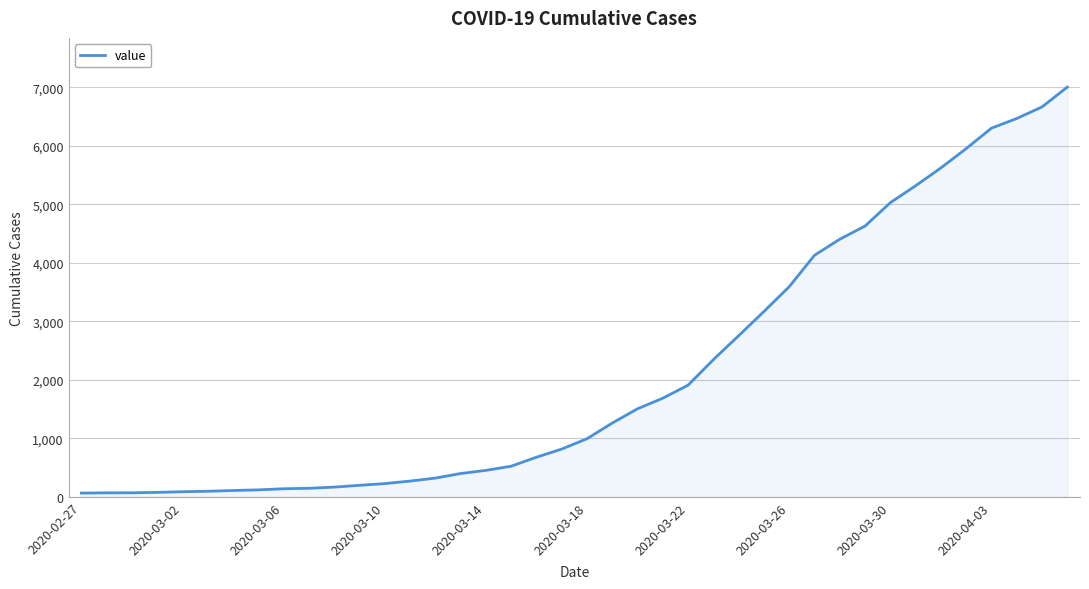

What is the maximum value shown in the chart?

7003